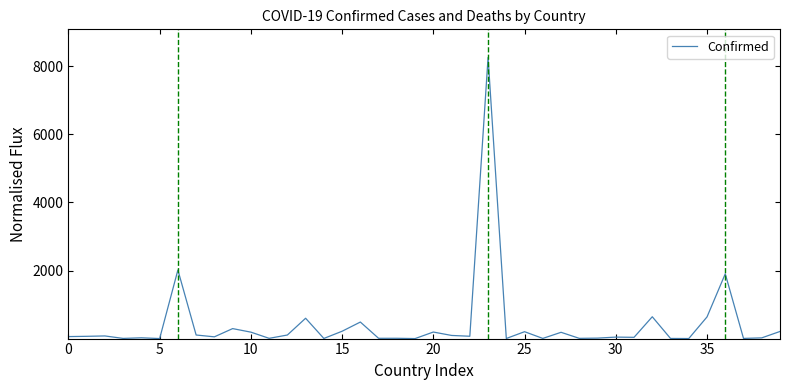

What is the difference between the maximum and minimum values?

8255.1